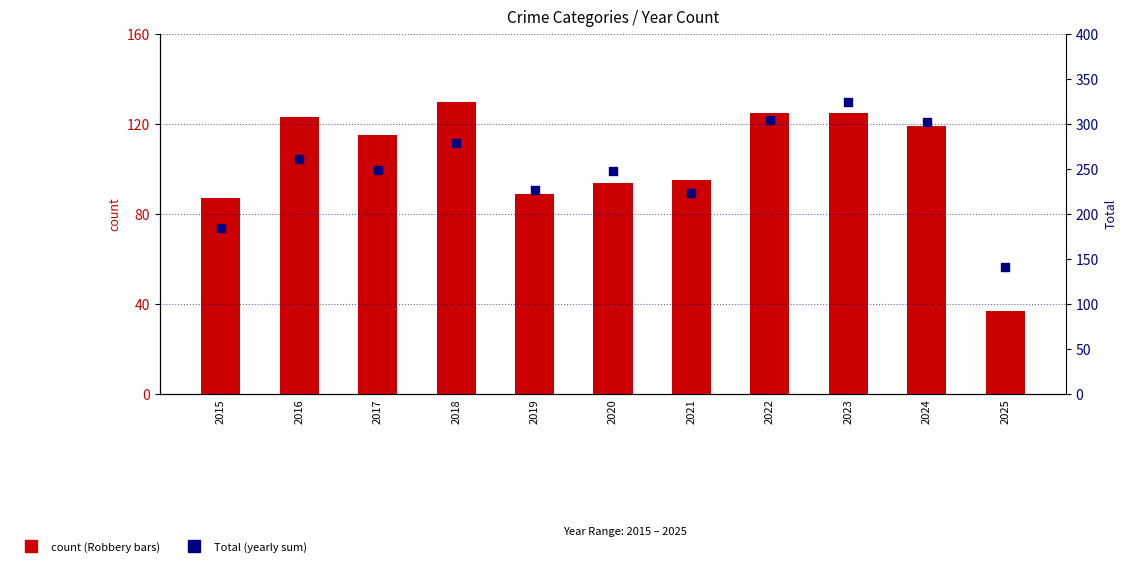

What is the total value across all series at 2022?

429